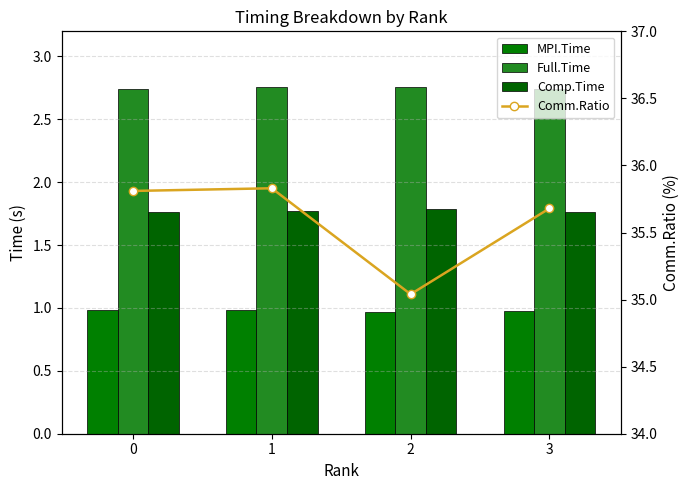

Reading right to left, extract all data points from this chart.

MPI.Time: 3=1.0	2=1.0	1=1.0	0=1.0
Full.Time: 3=2.7	2=2.8	1=2.8	0=2.7
Comp.Time: 3=1.8	2=1.8	1=1.8	0=1.8
Comm.Ratio: 3=35.7	2=35.0	1=35.8	0=35.8